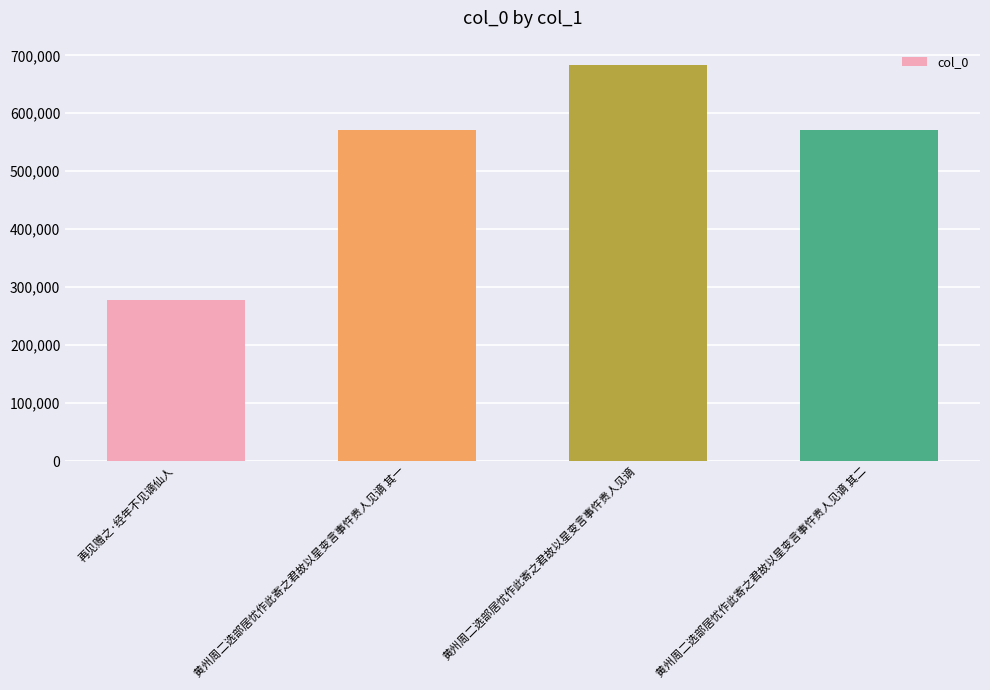

What is the label of the 4th bar from the left?

黄州周二选部居忧作此寄之君故以星变言事忤贵人见谪 其二